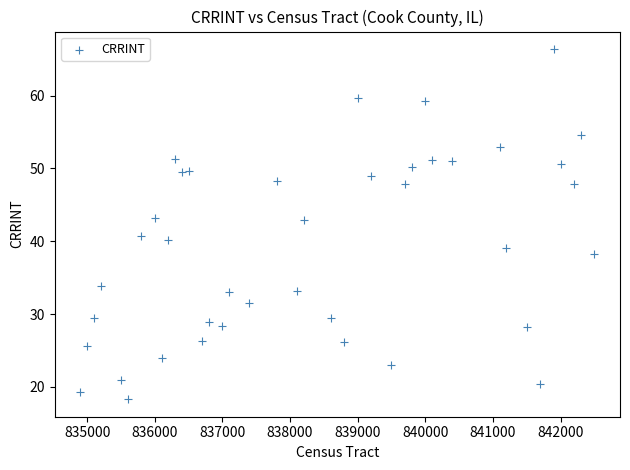

What is the range of X values (max minus min)?

7600.0